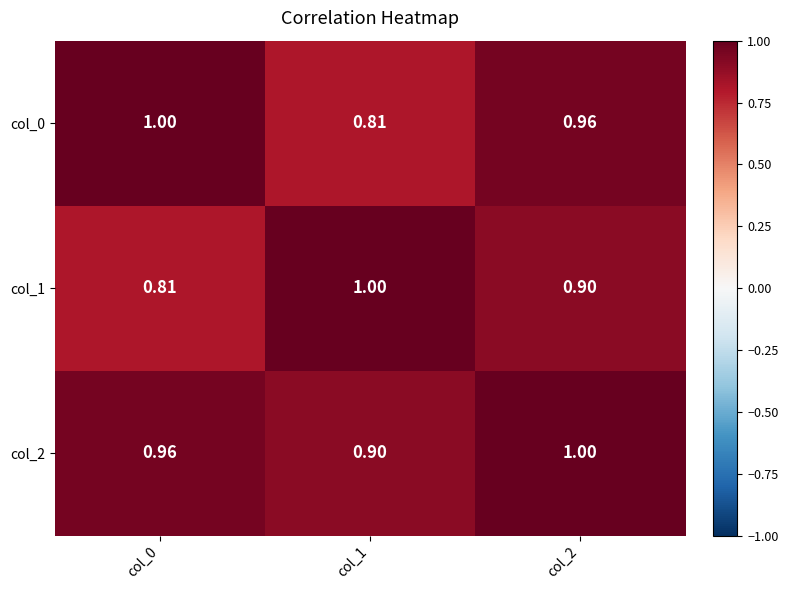

Is the value of col_0 at col_0 greater than the value of col_1 at col_2?

Yes